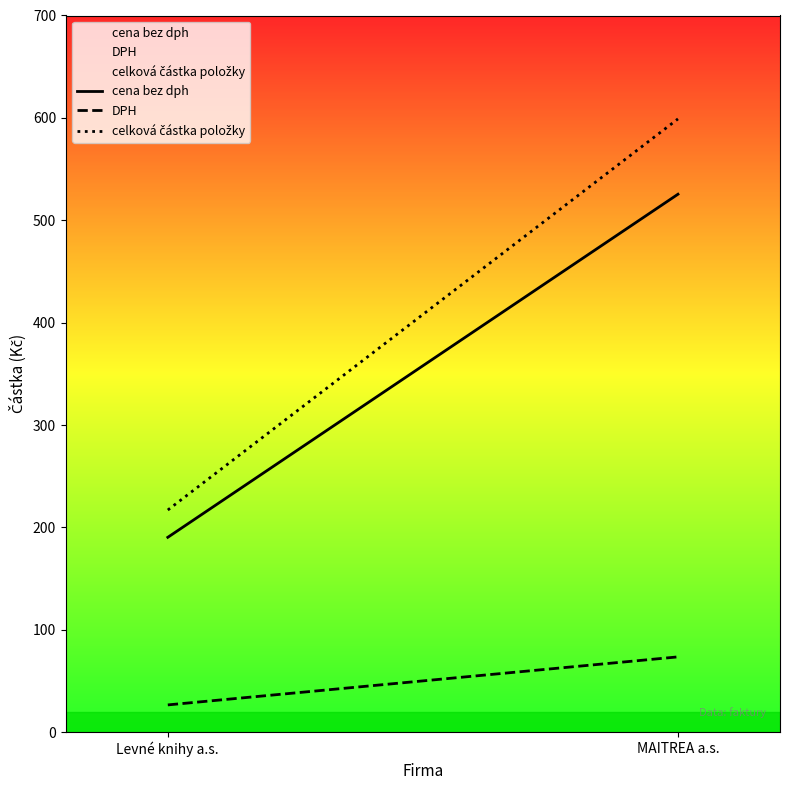

What is the difference between the DPH values at Levné knihy a.s. and MAITREA a.s.?

46.9